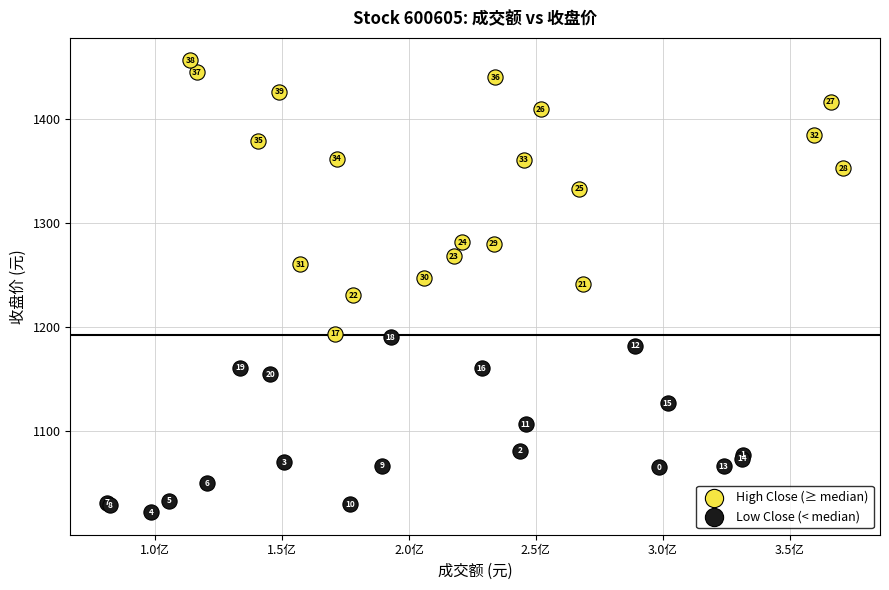

Which series contains the highest Y value?

High Close (≥ median)